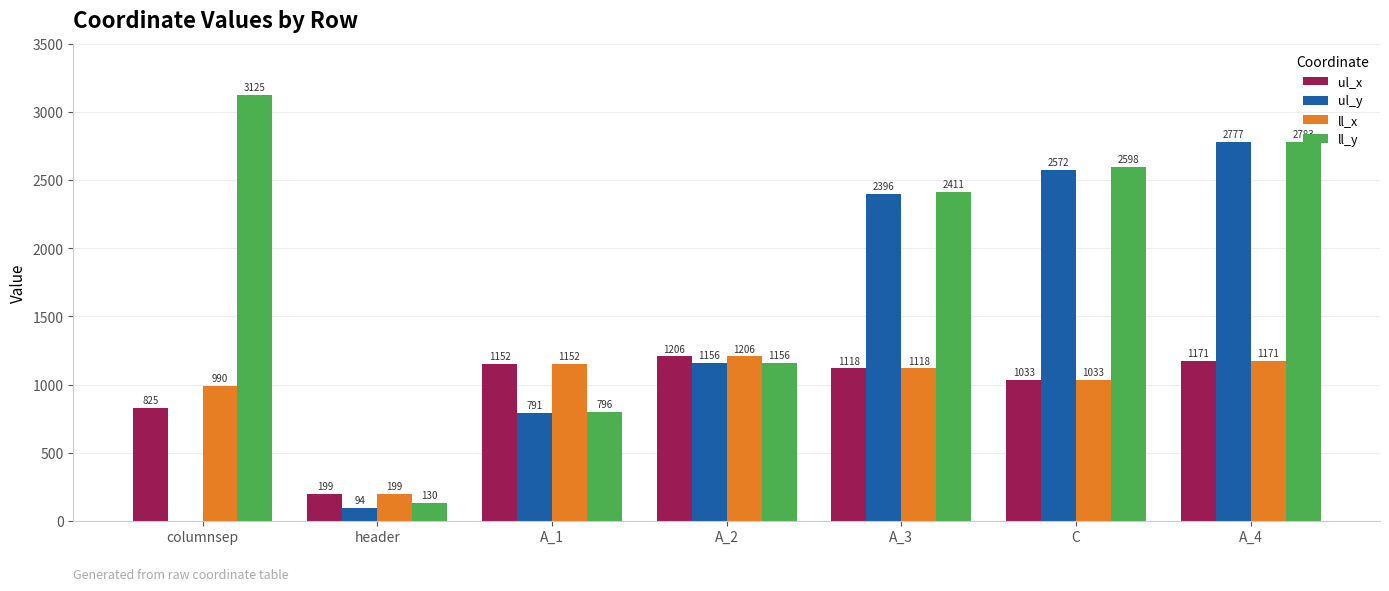

Is the value of ul_x at A_4 greater than the value of ll_y at columnsep?

No